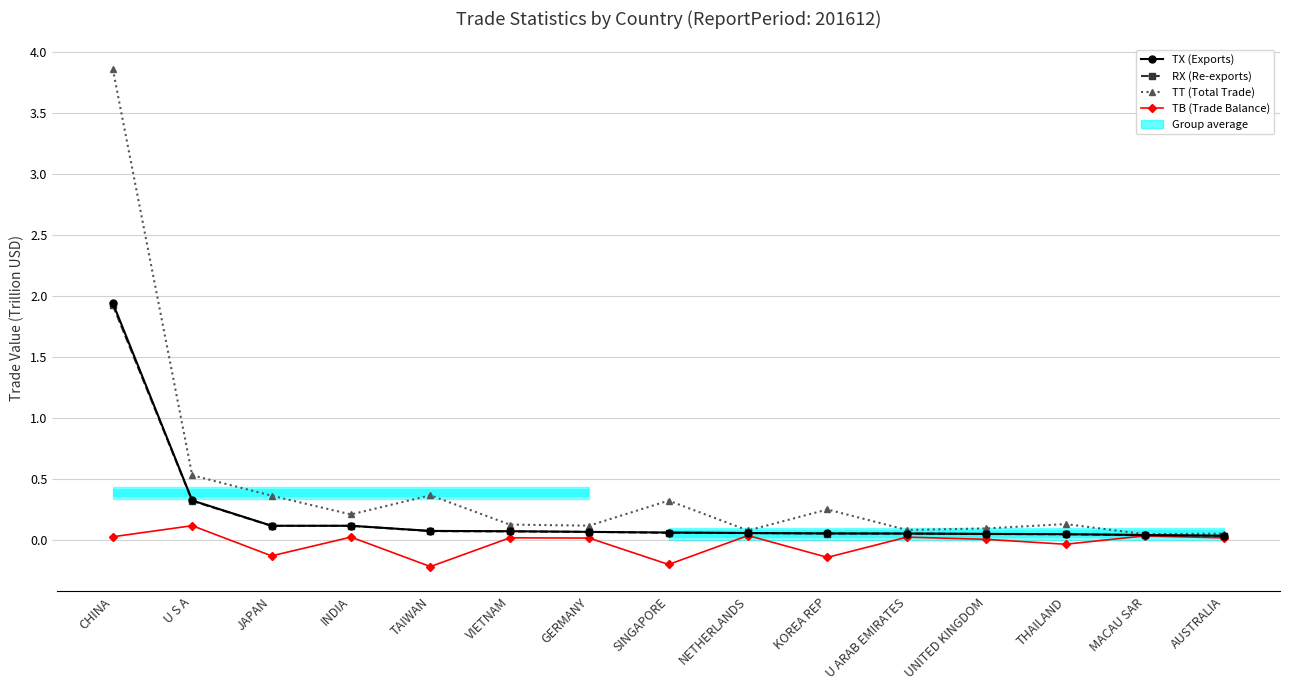

What is the maximum value shown in the chart?

3.9